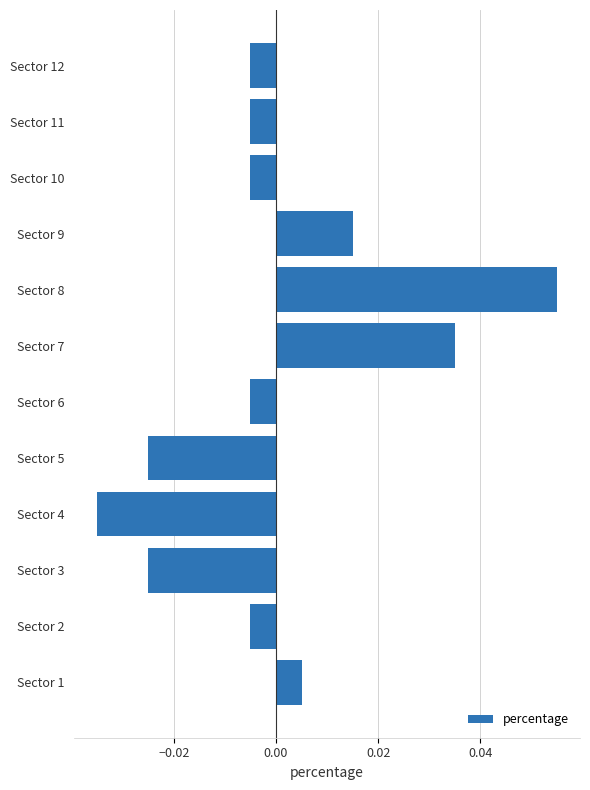

Count the number of categories in the chart.

12